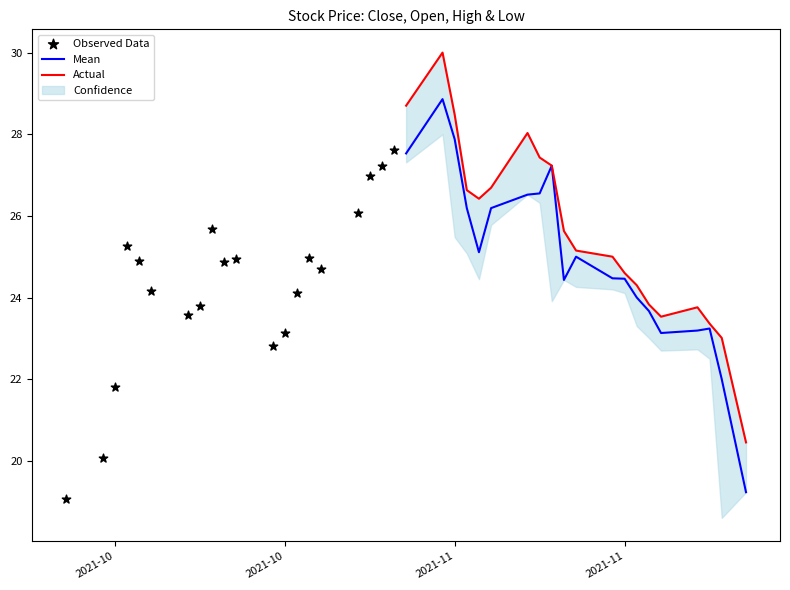

Which series reaches the maximum Y coordinate?

Actual